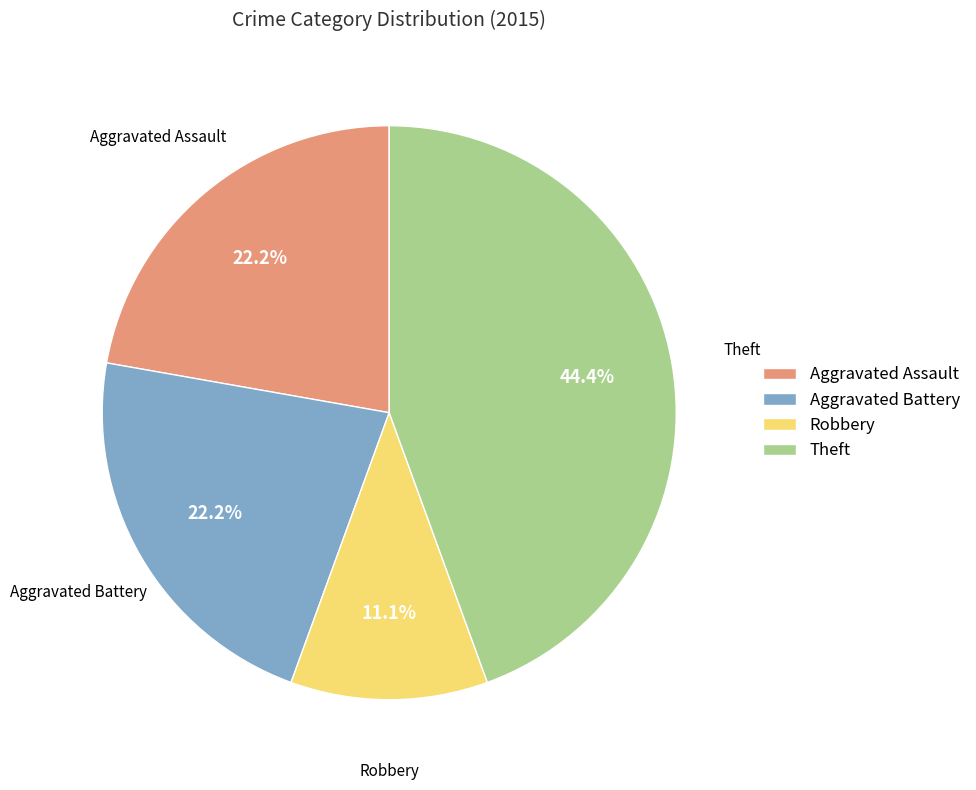

Is there a majority slice in this chart?

No